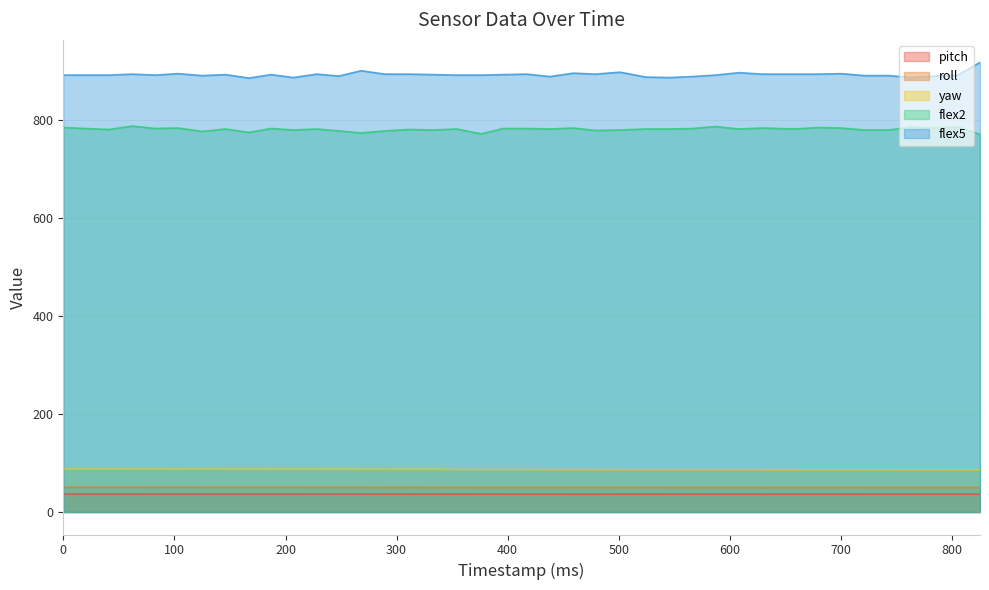

Rank the series at 248 from lowest to highest value.

pitch, roll, yaw, flex2, flex5